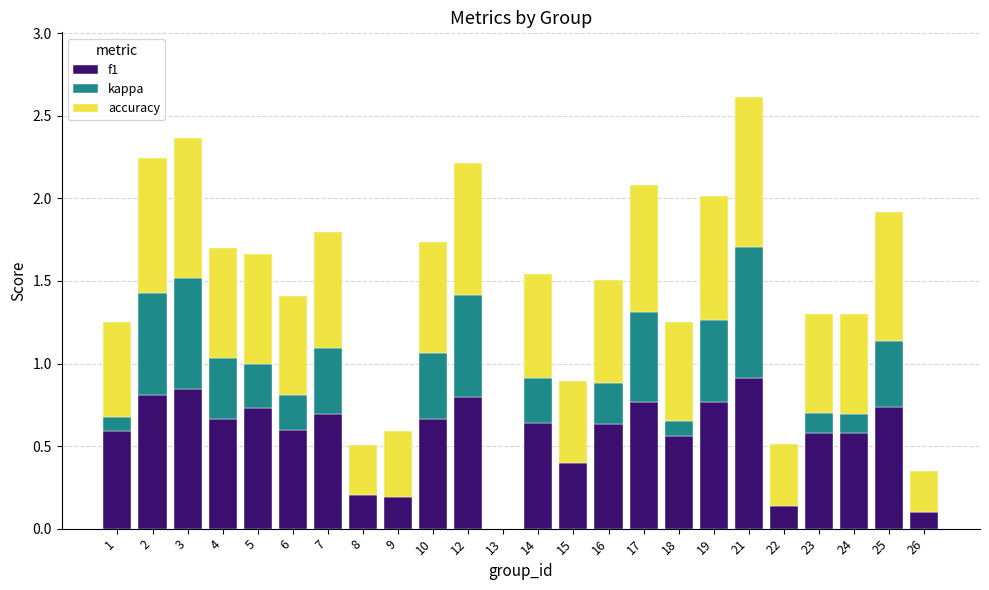

What is the minimum value for kappa?

-0.2